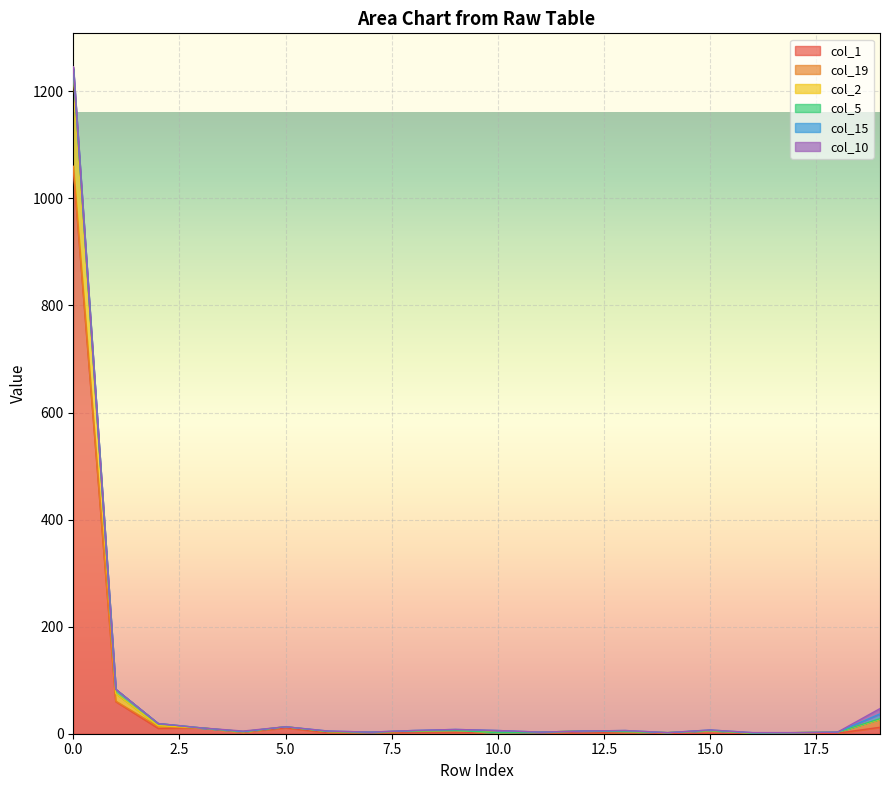

Is the value of col_19 at 4 greater than the value of col_1 at 11?

No